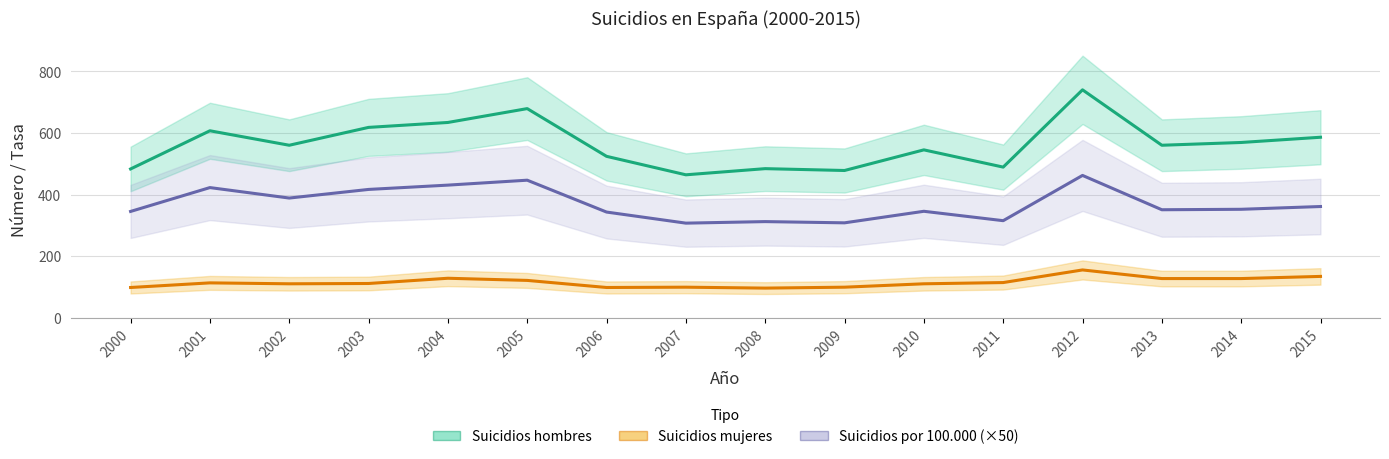

How many data points in Suicidios por 100.000 (×50) are above 352?

7